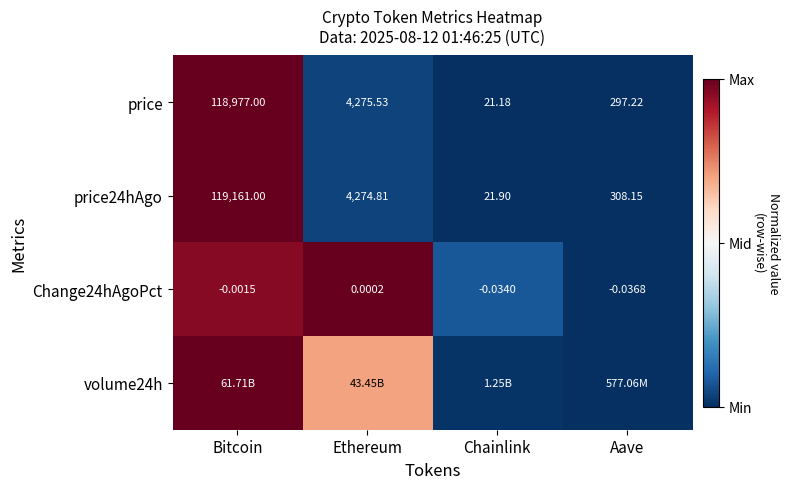

Is the value of Change24hAgoPct at Chainlink greater than the value of price at Bitcoin?

No